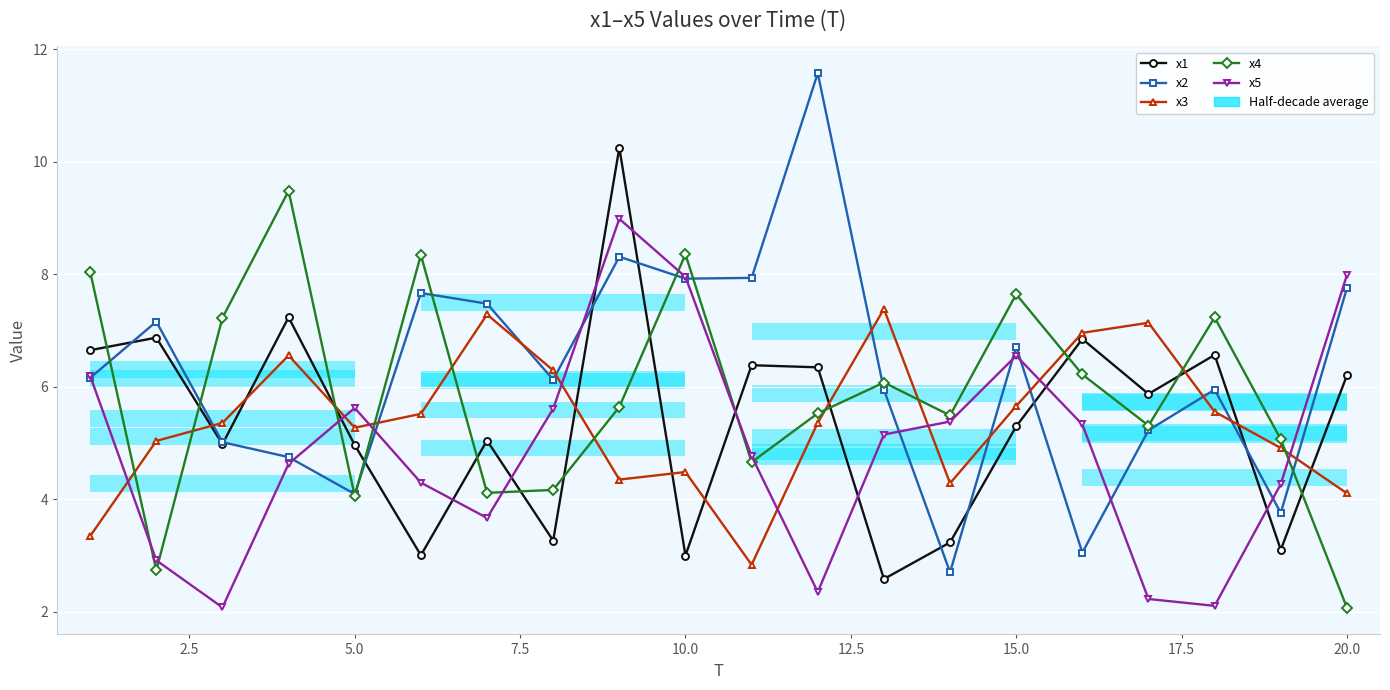

True or false: x4 has a value of 10.8 at 15.

False